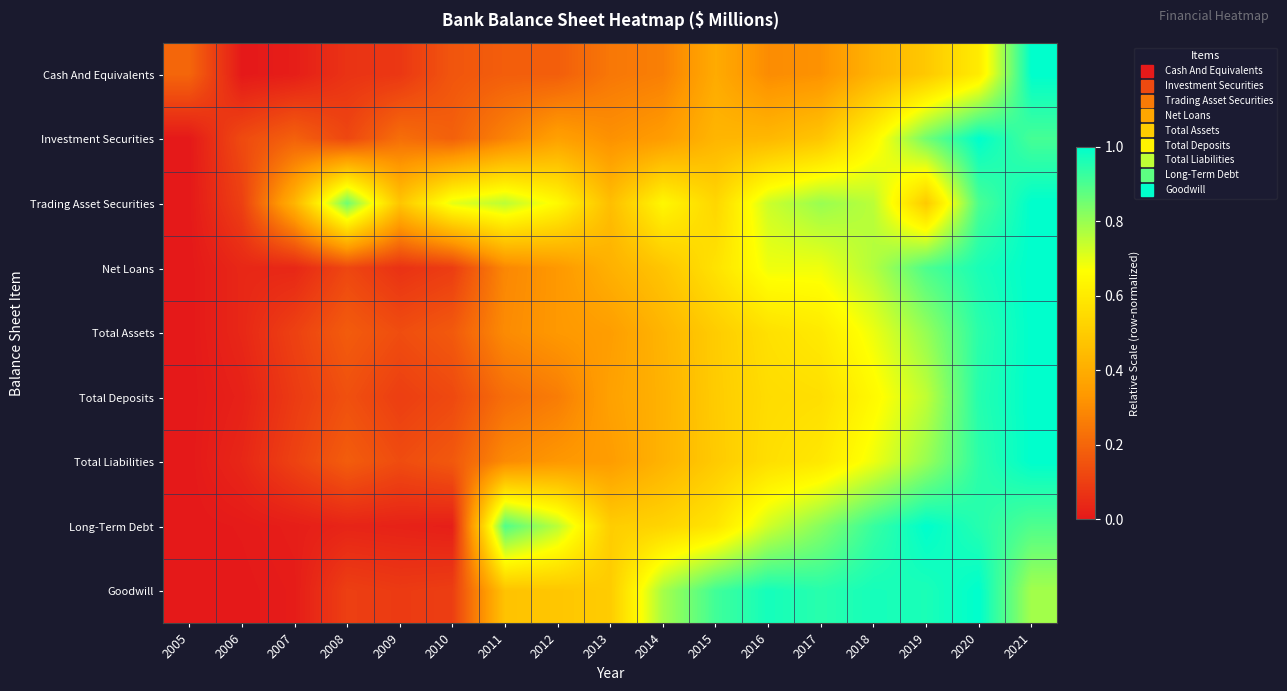

Reading left to right, transcribe all the data shown in this chart.

Cash And Equivalents: 2005=0.2	2006=0.0	2007=0.0	2008=0.1	2009=0.1	2010=0.2	2011=0.2	2012=0.2	2013=0.2	2014=0.3	2015=0.4	2016=0.3	2017=0.3	2018=0.4	2019=0.5	2020=0.6	2021=1.0
Investment Securities: 2005=0.0	2006=0.1	2007=0.2	2008=0.1	2009=0.2	2010=0.2	2011=0.3	2012=0.4	2013=0.3	2014=0.3	2015=0.4	2016=0.4	2017=0.5	2018=0.6	2019=0.9	2020=1.0	2021=0.9
Trading Asset Securities: 2005=0.0	2006=0.1	2007=0.4	2008=0.9	2009=0.5	2010=0.7	2011=0.8	2012=0.6	2013=0.5	2014=0.6	2015=0.5	2016=0.7	2017=0.8	2018=0.8	2019=0.5	2020=0.9	2021=1.0
Net Loans: 2005=0.0	2006=0.0	2007=0.0	2008=0.1	2009=0.1	2010=0.1	2011=0.3	2012=0.3	2013=0.4	2014=0.5	2015=0.6	2016=0.7	2017=0.7	2018=0.8	2019=0.9	2020=1.0	2021=1.0
Total Assets: 2005=0.0	2006=0.0	2007=0.1	2008=0.2	2009=0.1	2010=0.2	2011=0.3	2012=0.3	2013=0.4	2014=0.4	2015=0.5	2016=0.6	2017=0.6	2018=0.7	2019=0.8	2020=0.9	2021=1.0
Total Deposits: 2005=0.0	2006=0.0	2007=0.1	2008=0.1	2009=0.1	2010=0.1	2011=0.2	2012=0.3	2013=0.4	2014=0.4	2015=0.5	2016=0.6	2017=0.6	2018=0.6	2019=0.7	2020=1.0	2021=1.0
Total Liabilities: 2005=0.0	2006=0.0	2007=0.1	2008=0.2	2009=0.1	2010=0.2	2011=0.3	2012=0.3	2013=0.3	2014=0.4	2015=0.5	2016=0.6	2017=0.6	2018=0.7	2019=0.8	2020=0.9	2021=1.0
Long-Term Debt: 2005=0.0	2006=0.0	2007=0.0	2008=0.0	2009=0.0	2010=0.0	2011=0.9	2012=0.8	2013=0.5	2014=0.5	2015=0.6	2016=0.7	2017=0.8	2018=0.9	2019=1.0	2020=1.0	2021=0.9
Goodwill: 2005=0.0	2006=0.0	2007=0.0	2008=0.1	2009=0.1	2010=0.1	2011=0.5	2012=0.5	2013=0.5	2014=0.8	2015=0.9	2016=1.0	2017=0.9	2018=1.0	2019=1.0	2020=1.0	2021=0.8